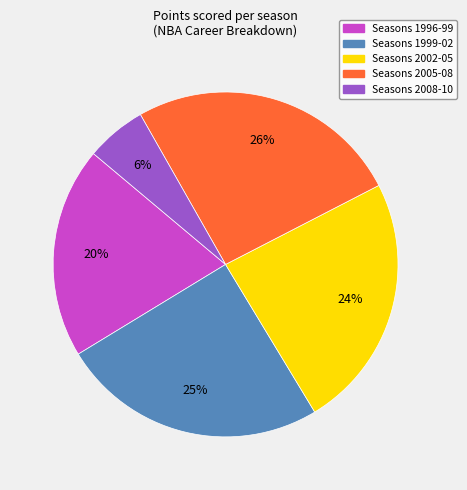

To the nearest percent, what is the difference between the largest and smallest slice percentages?

20%